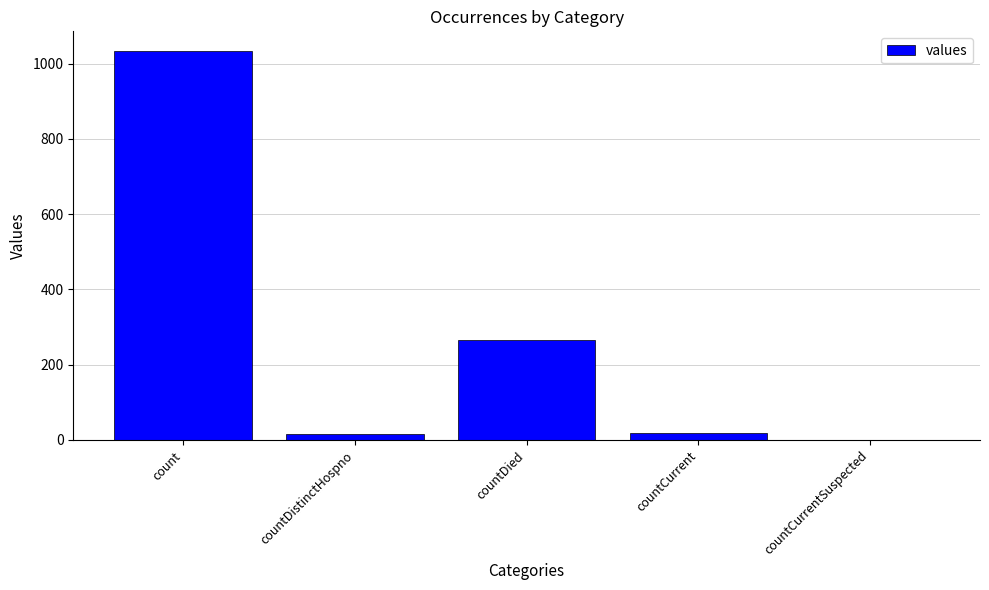

The value at count is 618. True or false?

False